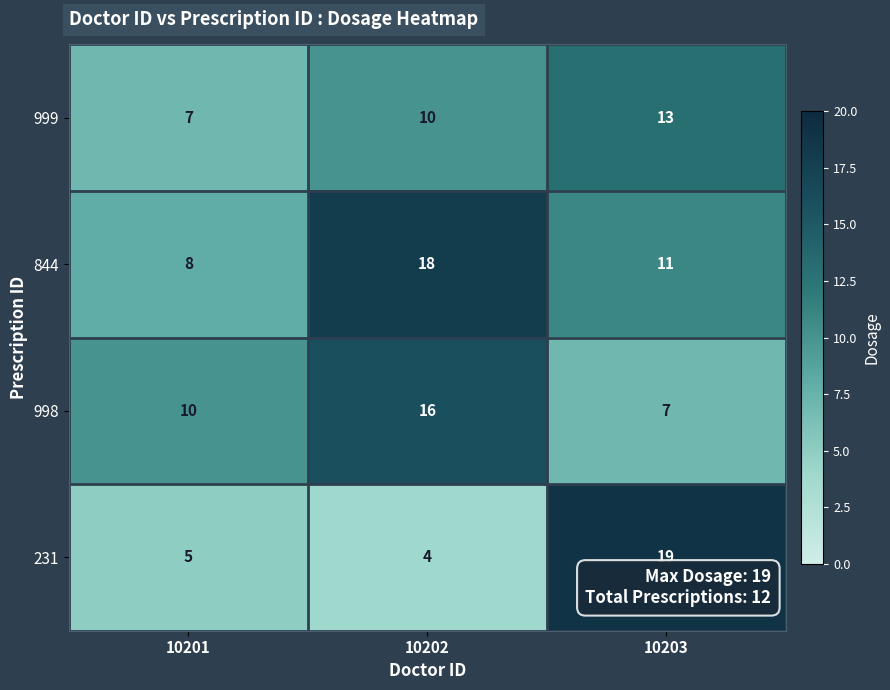

Which series has the largest range (max minus min)?

231